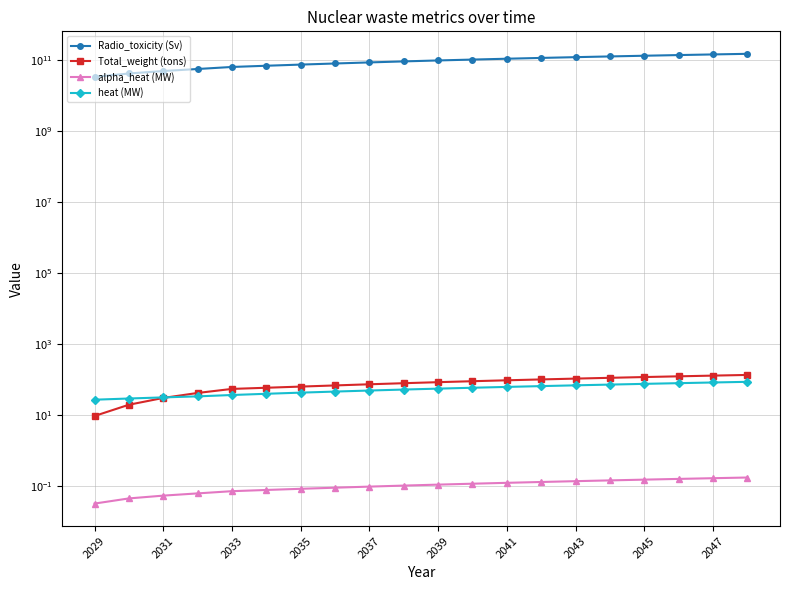

The heat (MW) series shows 42.3 at 2041. True or false?

False